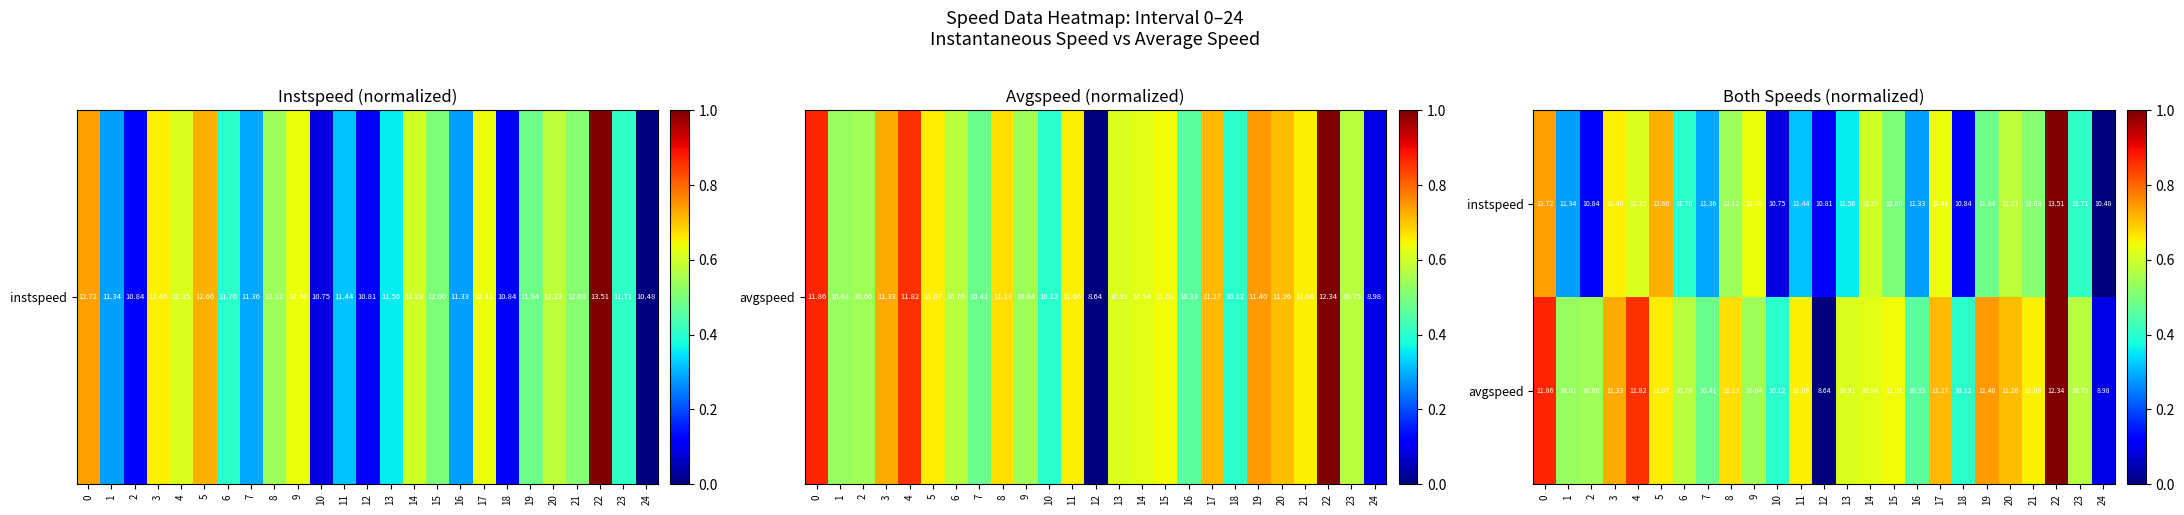

Which series changed the most between 16 and 21?

avgspeed